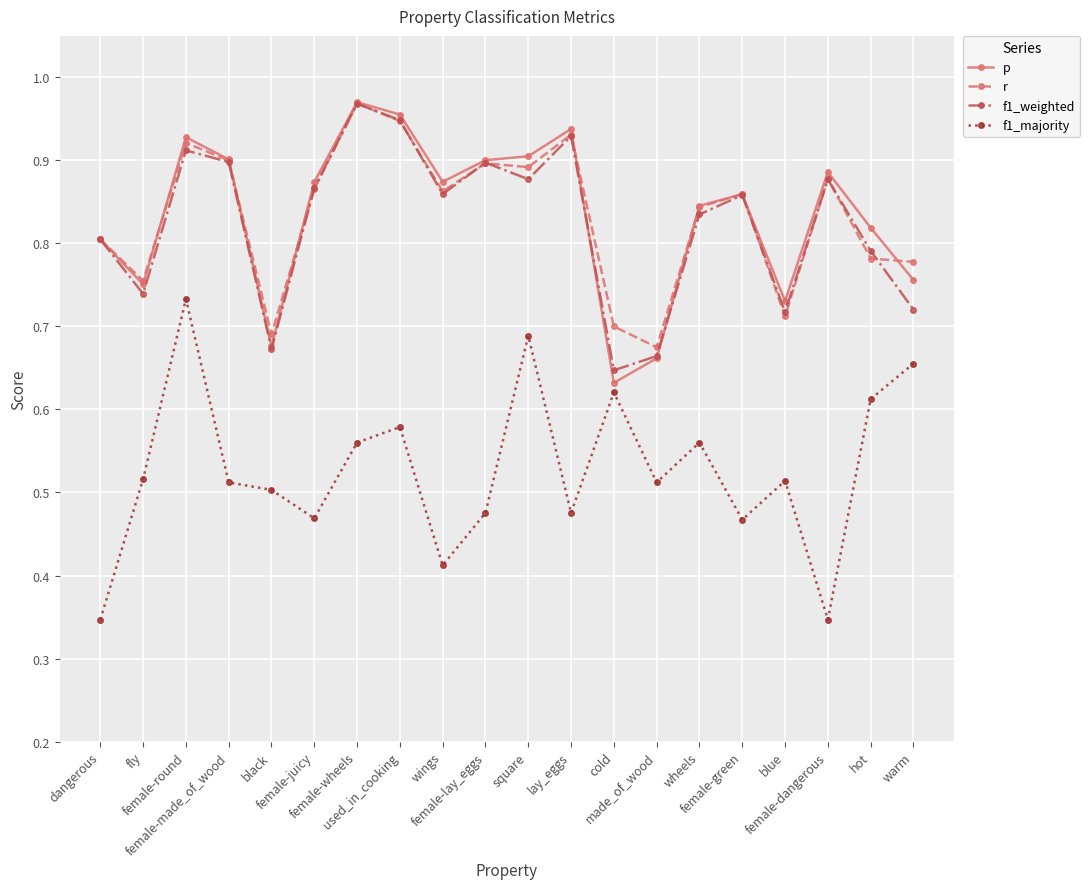

True or false: f1_weighted has more than 0 points higher than both neighbors.

True